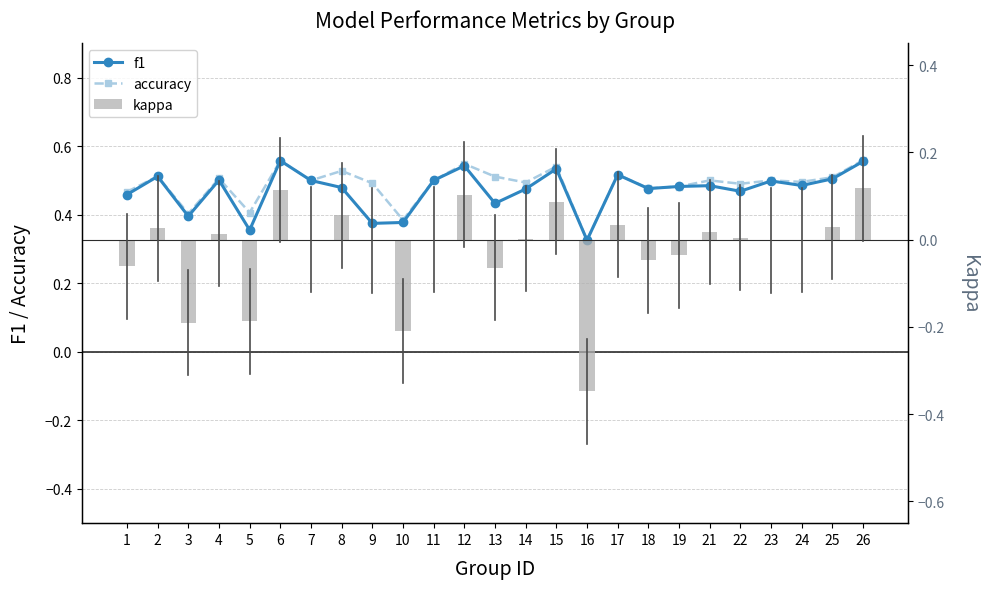

What is the total value across all series at 10?

0.6